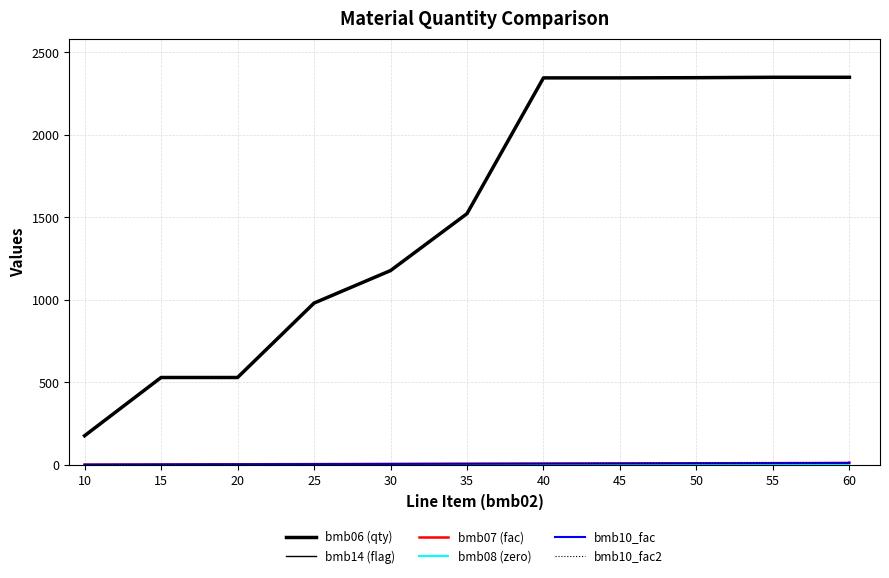

Which label corresponds to the largest value in the chart?

55